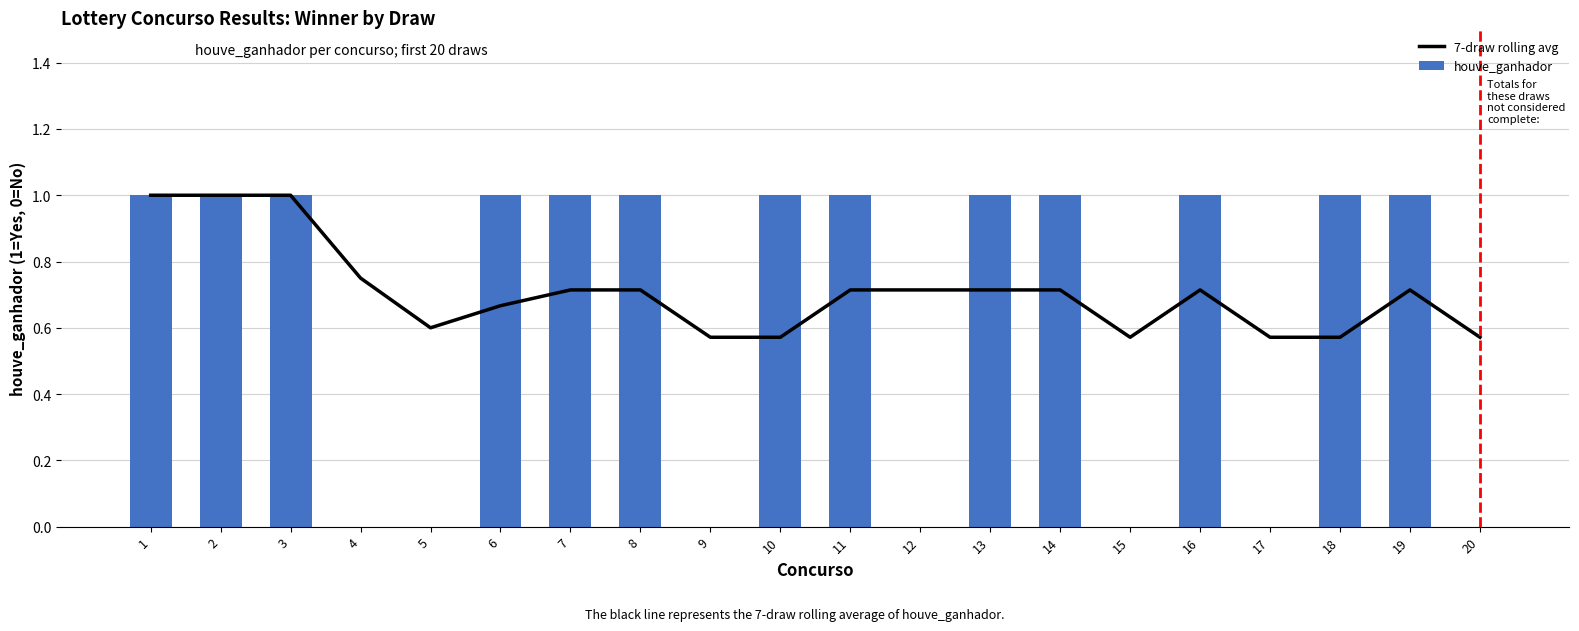

How many groups of bars are there?

20